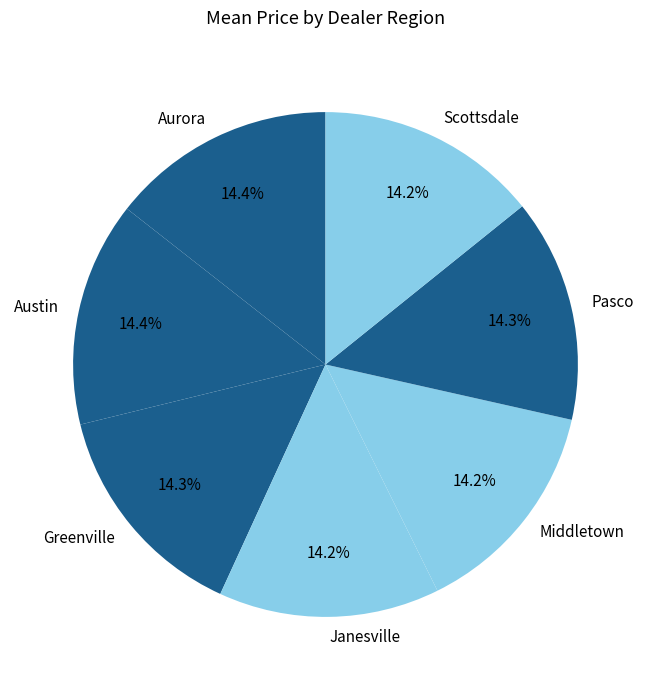

To the nearest percent, what portion does Scottsdale represent?

14%